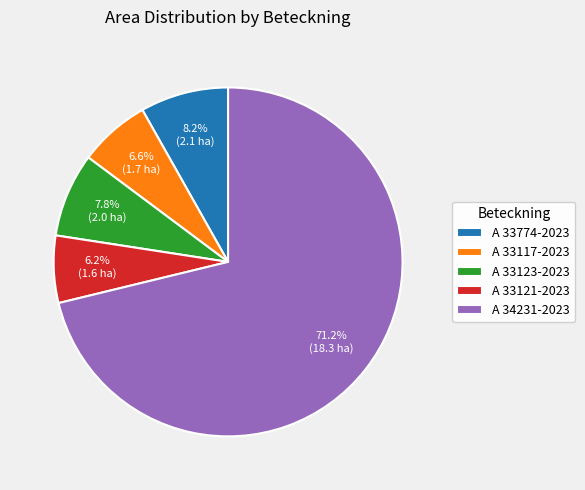

To the nearest percent, what percentage of the pie is A 33117-2023?

7%